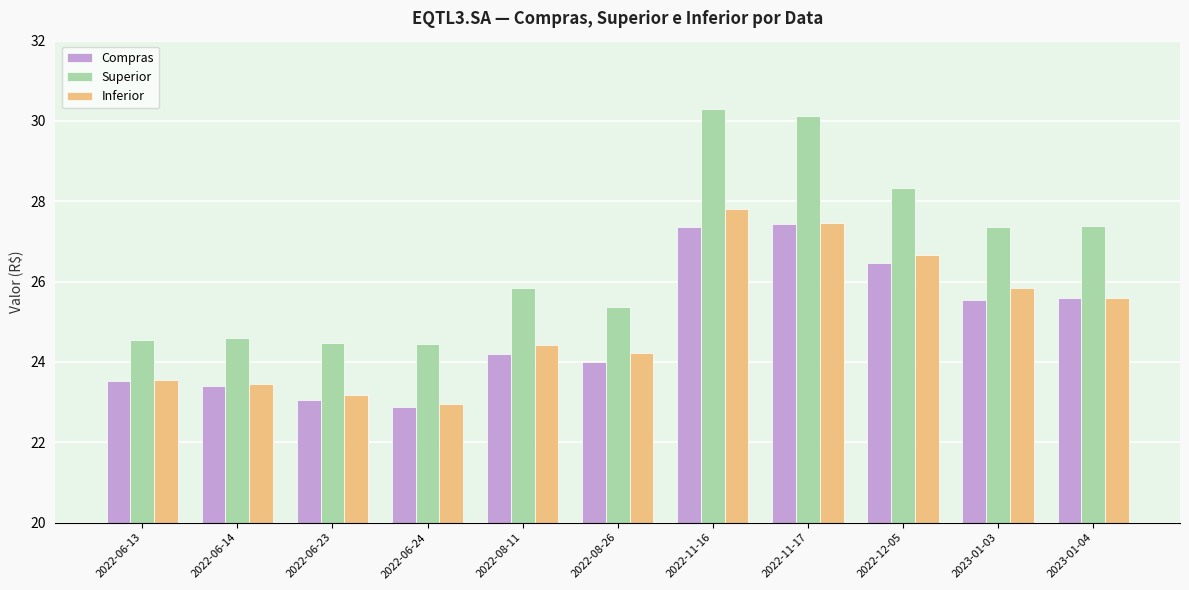

At how many categories does at least one series exceed 30?

2